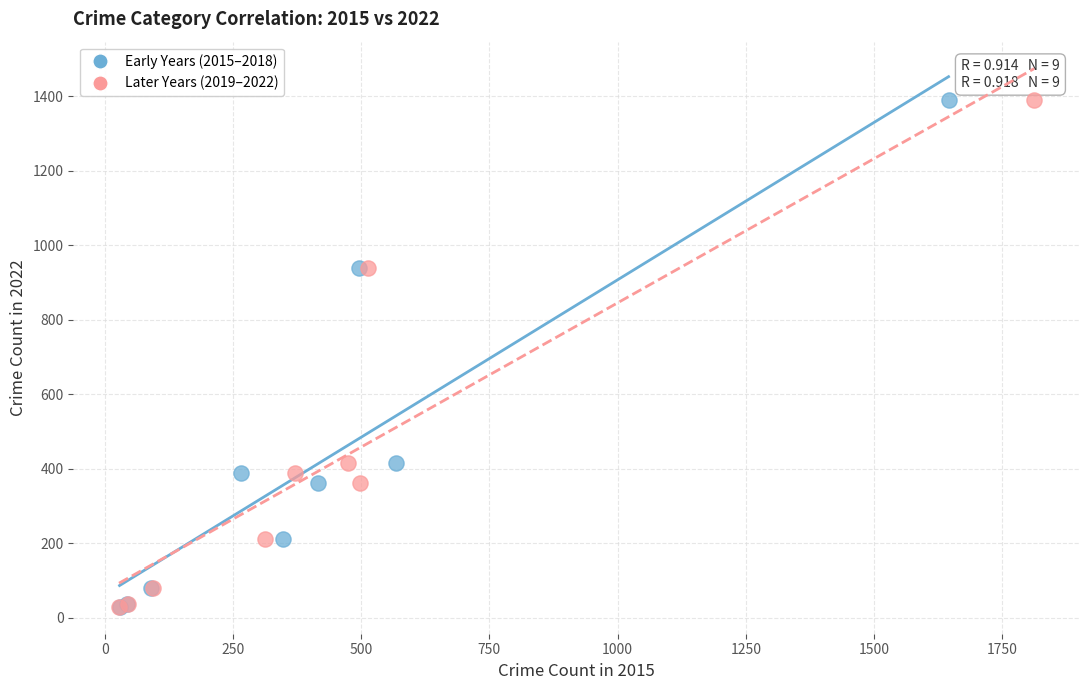

What are all the series names shown in the legend?

Early Years (2015–2018), Later Years (2019–2022)